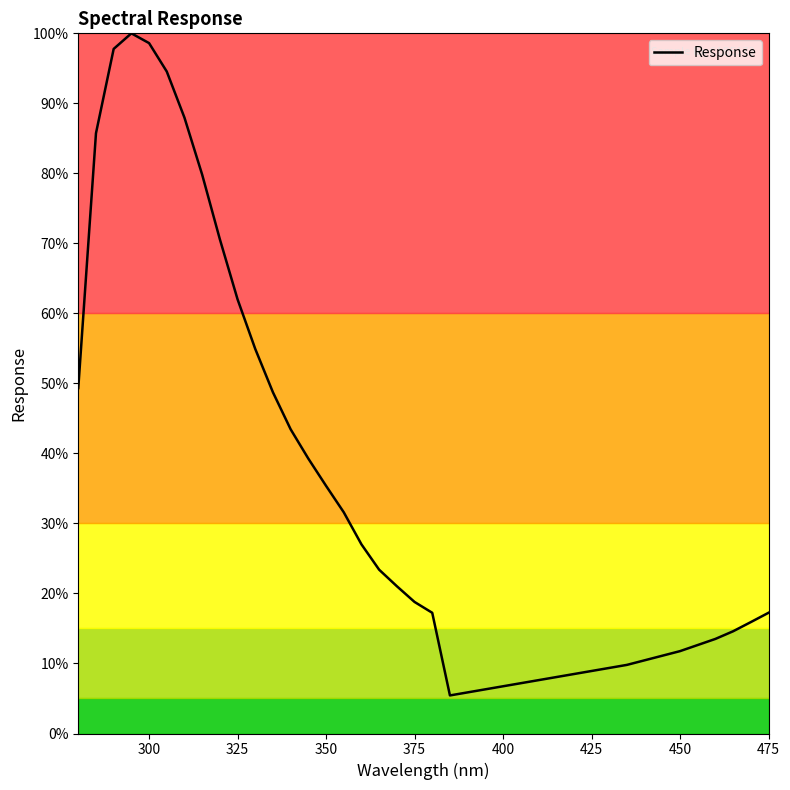

What is the difference between the maximum and minimum values?

94.6